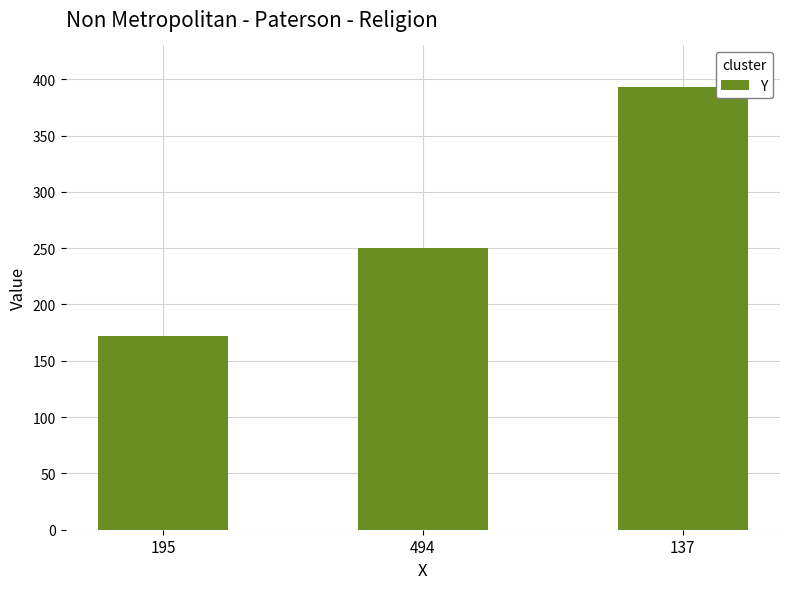

What is the ratio of the value at 137 to the value at 195?

2.3